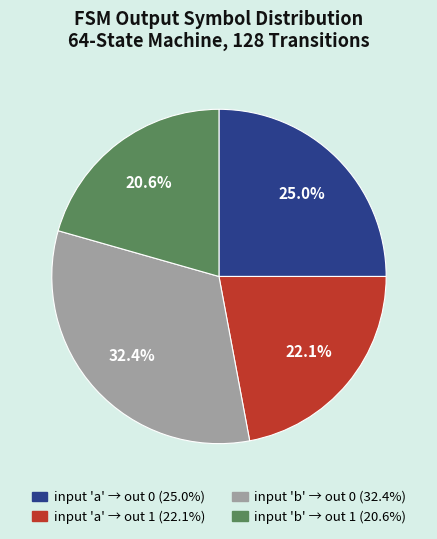

Is there a majority slice in this chart?

No